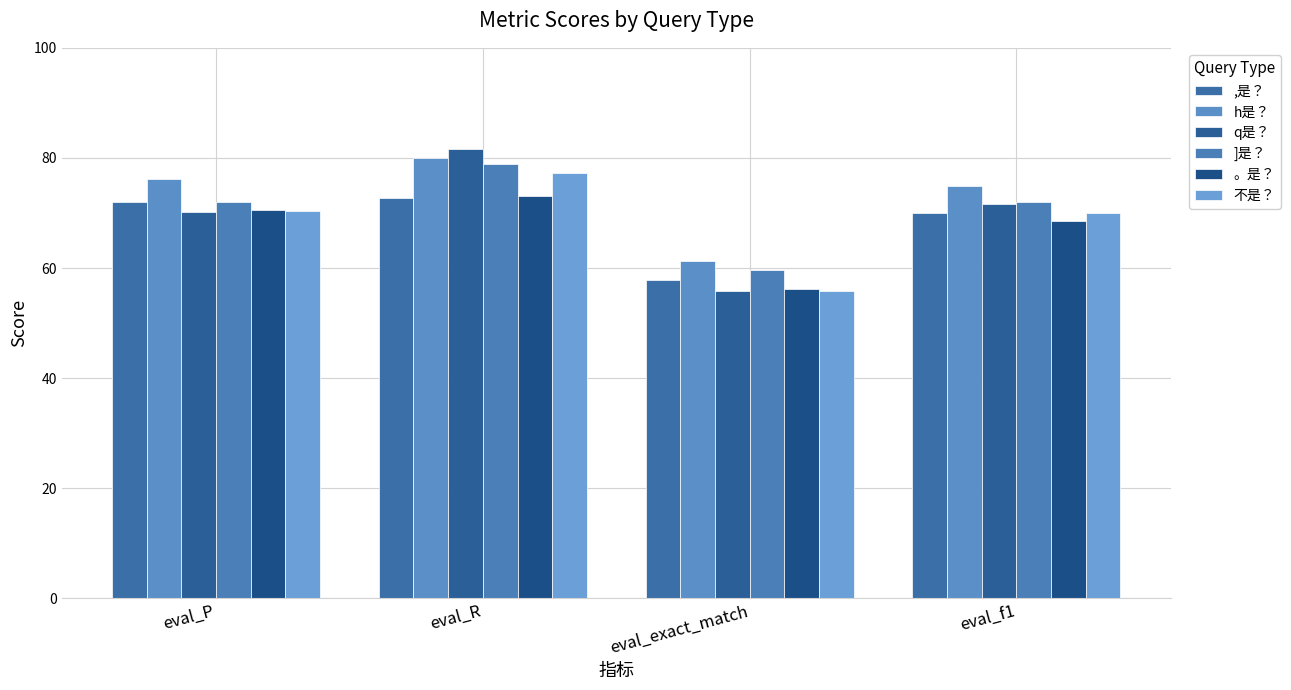

What is the average value of the 。是？ series?

67.1